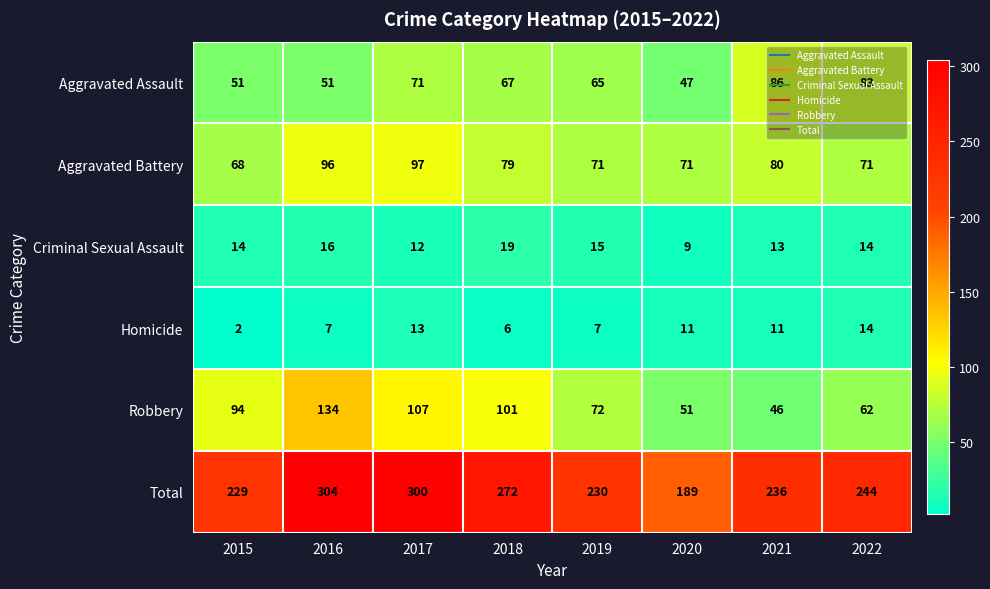

At how many categories does at least one series exceed 43?

8